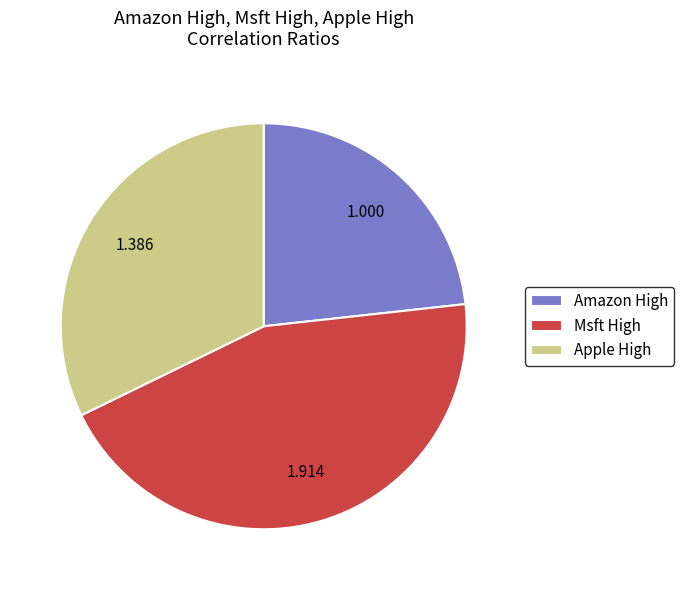

Which has a higher value, Amazon High or Apple High?

Apple High